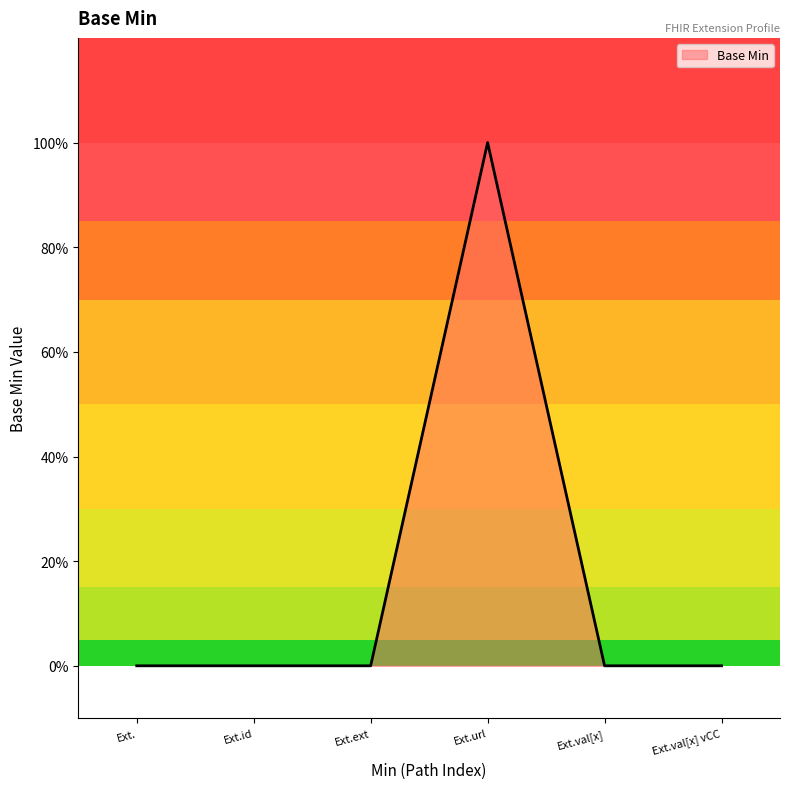

Does the chart display data point markers on the line(s)?

No